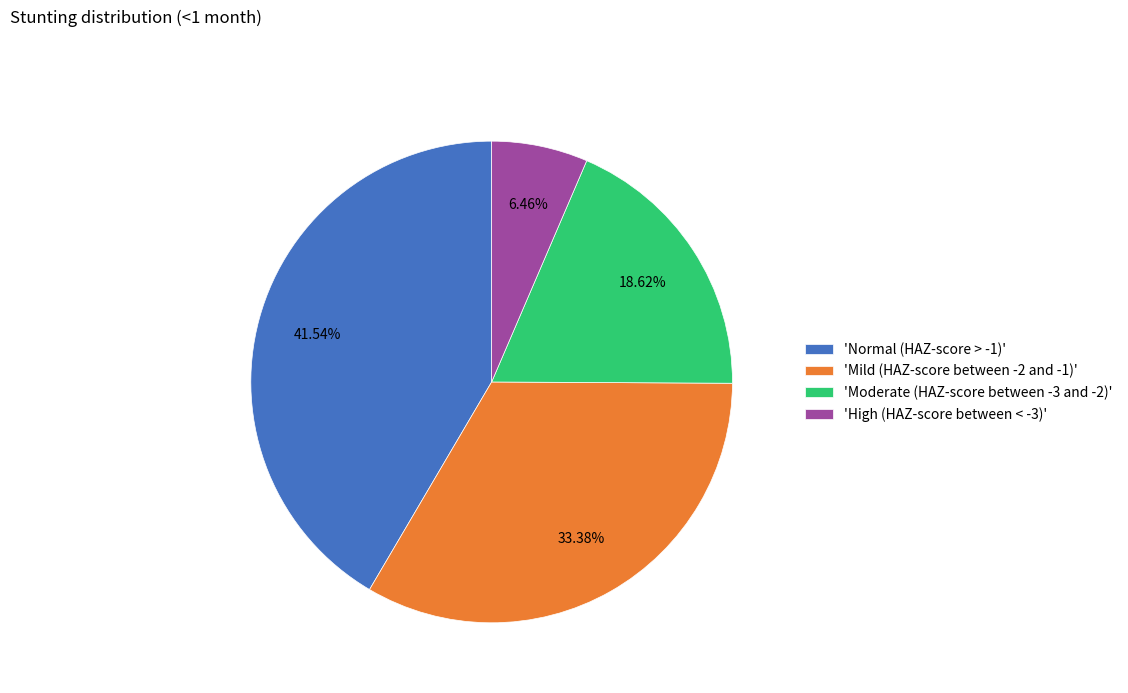

Count the number of slices in the pie.

4